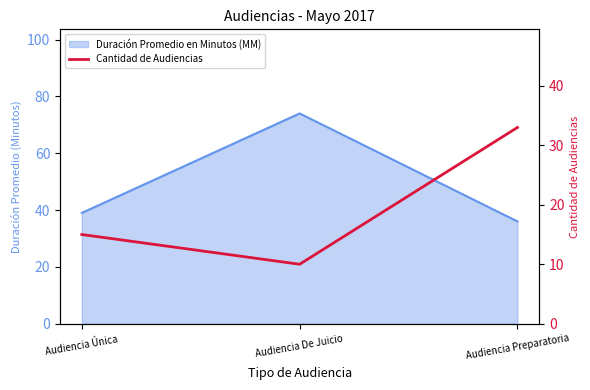

What is the smallest value displayed?

10